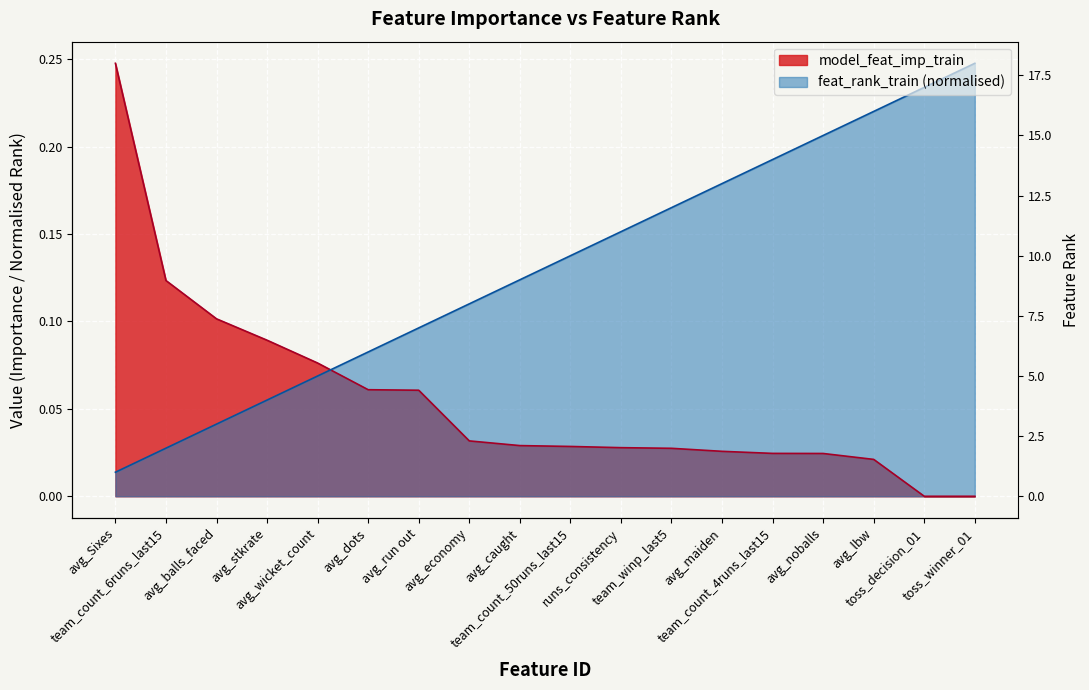

How many lines are shown in the chart?

2